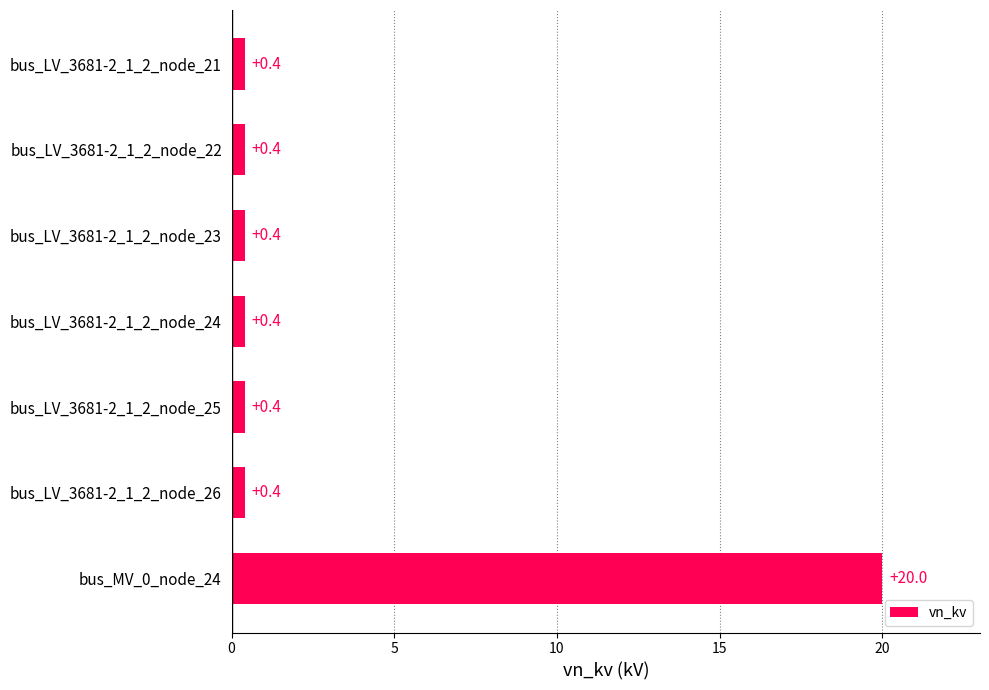

True or false: the data shows 0.4 at bus_LV_3681-2_1_2_node_25.

True